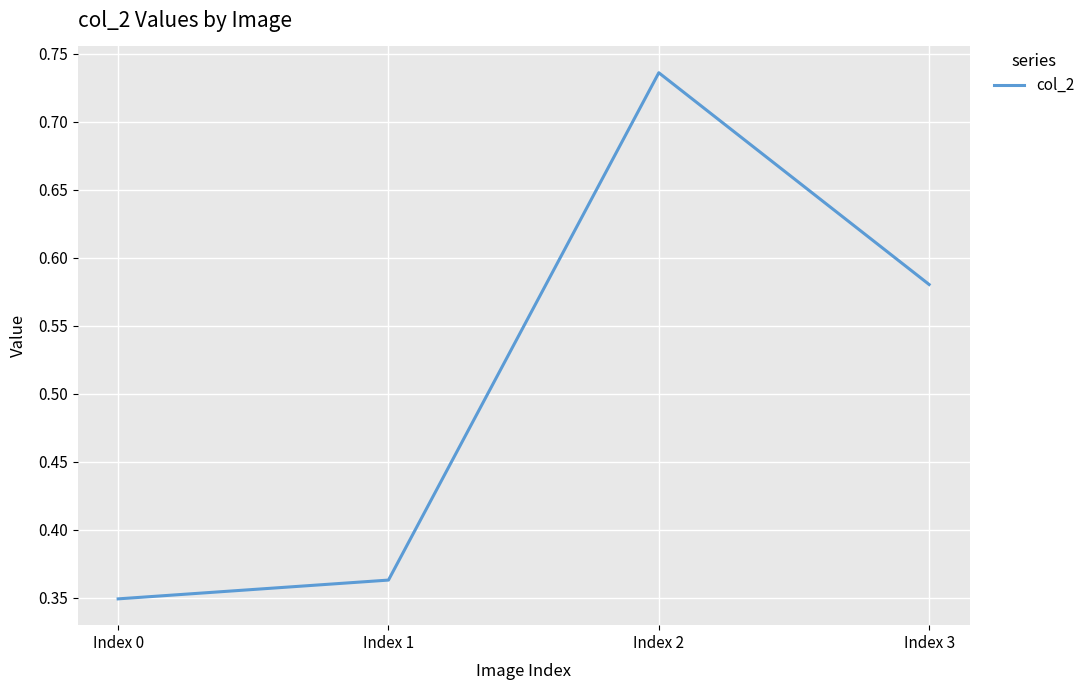

The chart shows a value of 0.5 at Index 1. True or false?

False